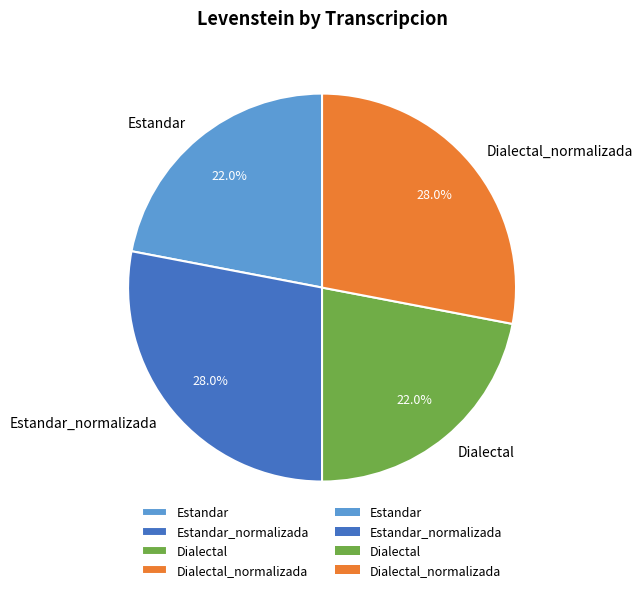

What percentage do Estandar and Dialectal together represent?

44.0%